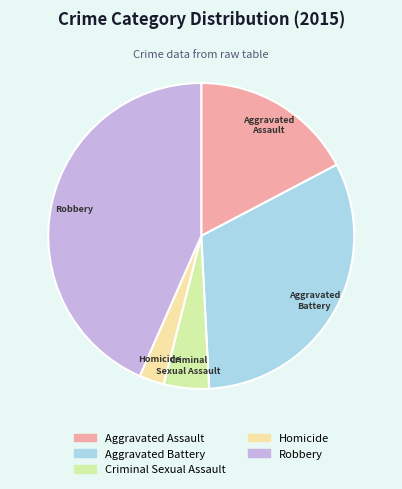

What is the largest slice in the pie chart?

Robbery